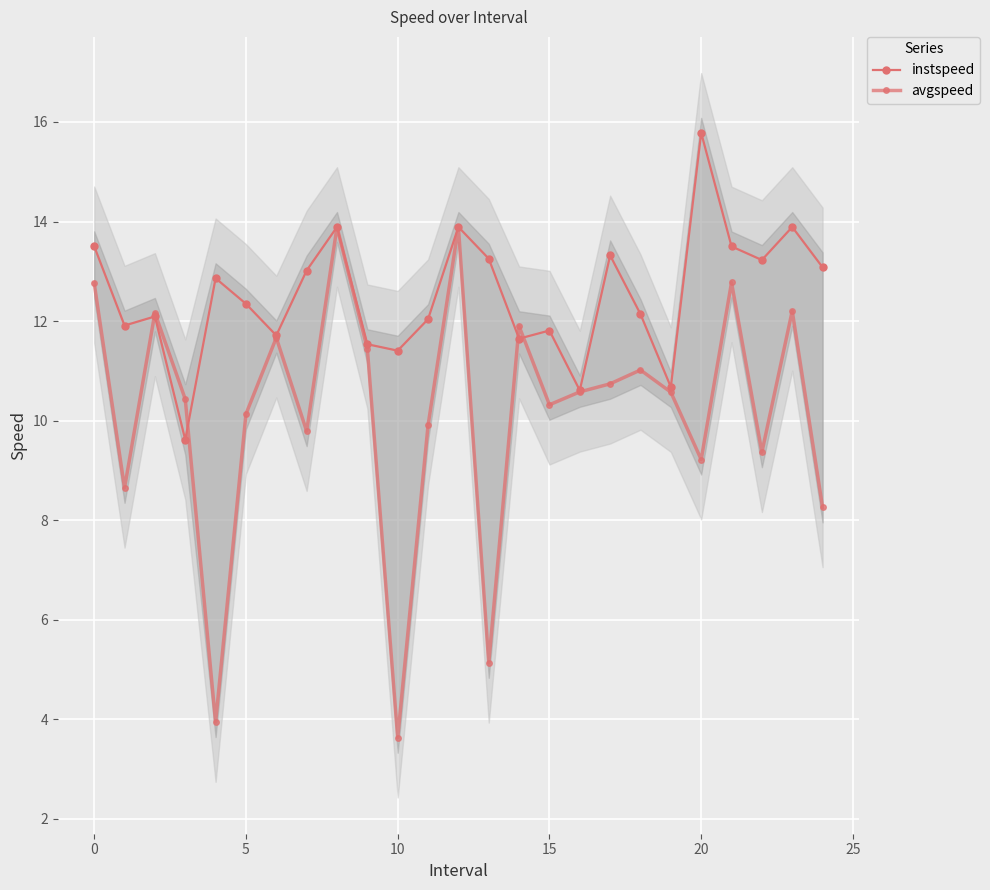

True or false: avgspeed has a value of 18.8 at 25.

False